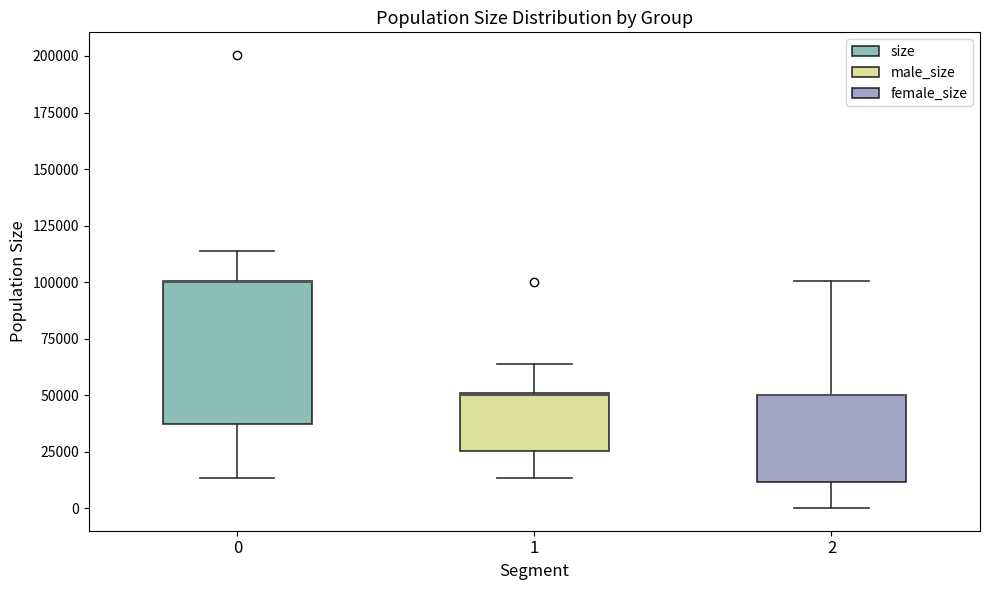

Comparing the boxes themselves (not the whiskers), which one is the tallest?

0